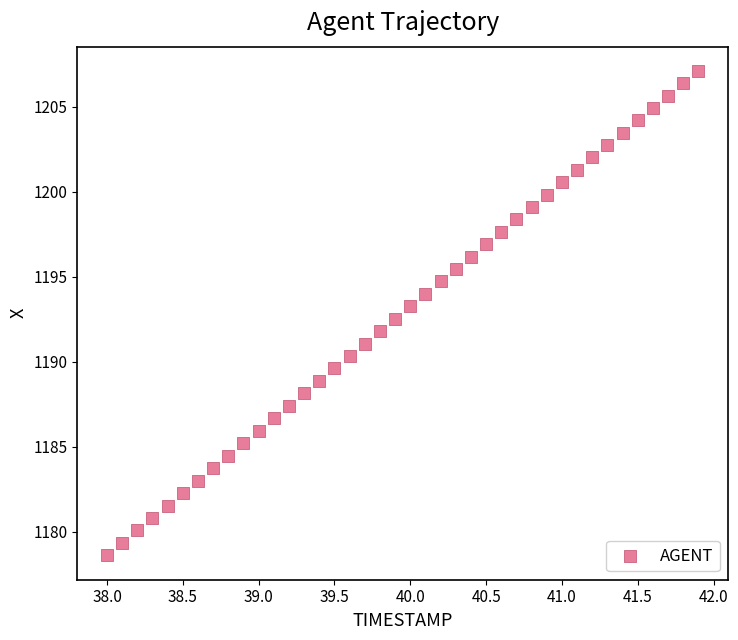

What is the range of Y values (max minus min)?

28.5